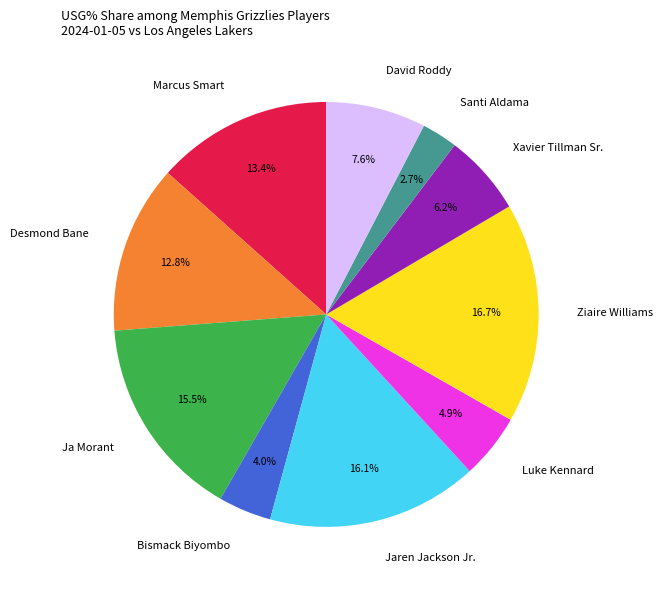

What is the smallest slice in the pie chart?

Santi Aldama